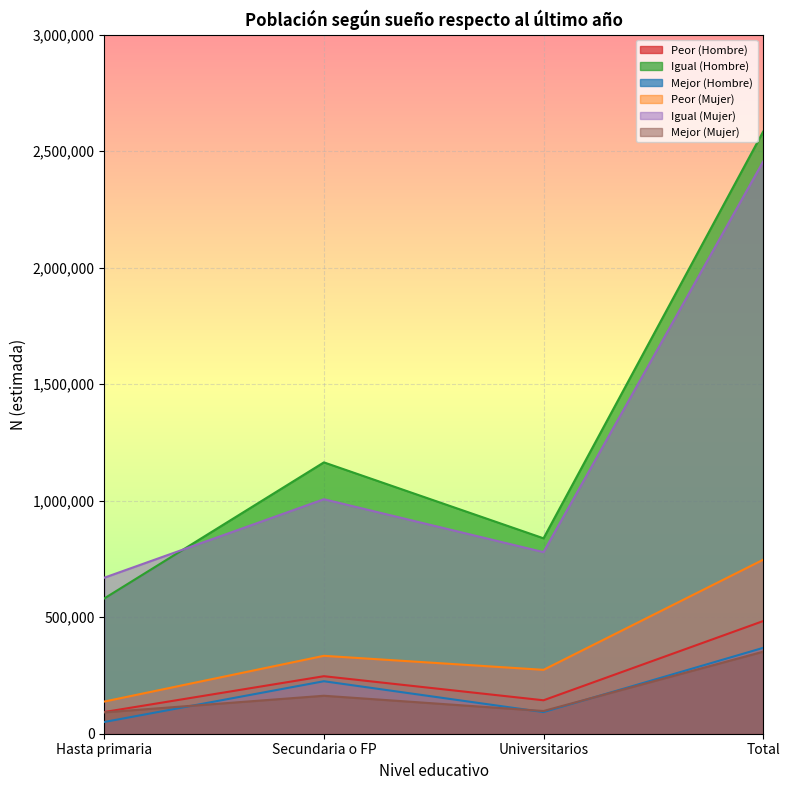

What are all the series names shown in the legend?

Peor (Hombre), Igual (Hombre), Mejor (Hombre), Peor (Mujer), Igual (Mujer), Mejor (Mujer)